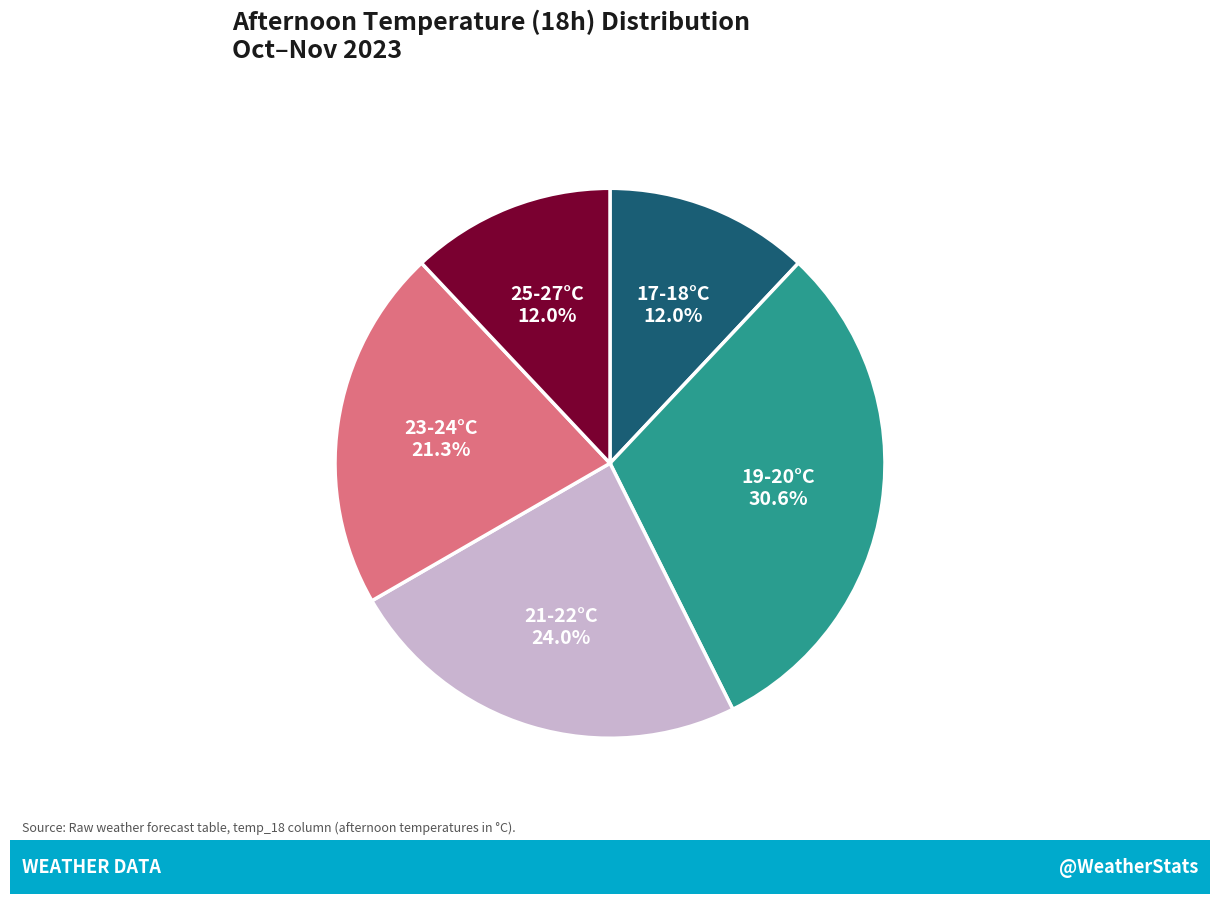

Is there a majority slice in this chart?

No